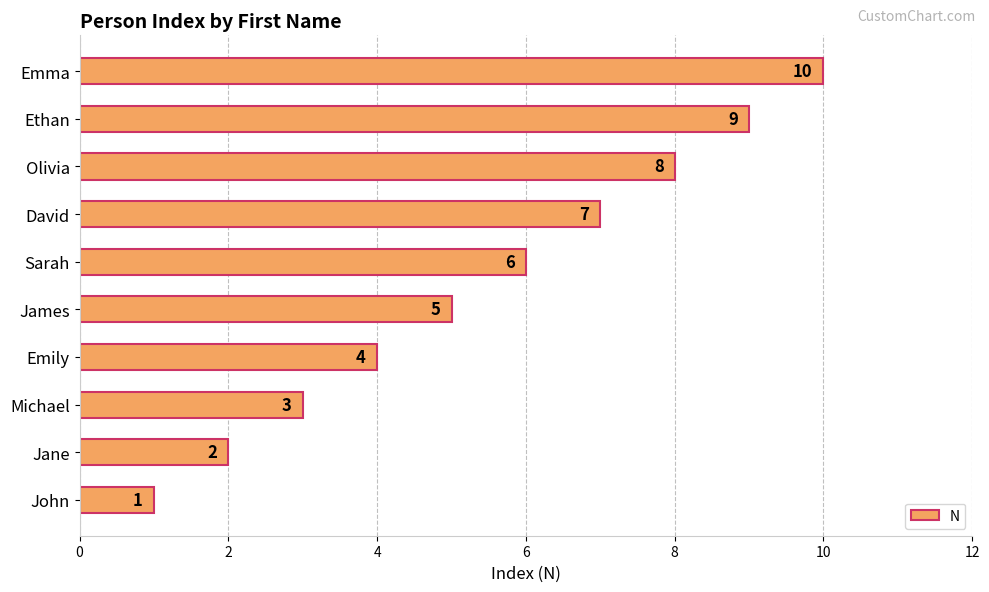

Which has a higher value, Jane or Michael?

Michael